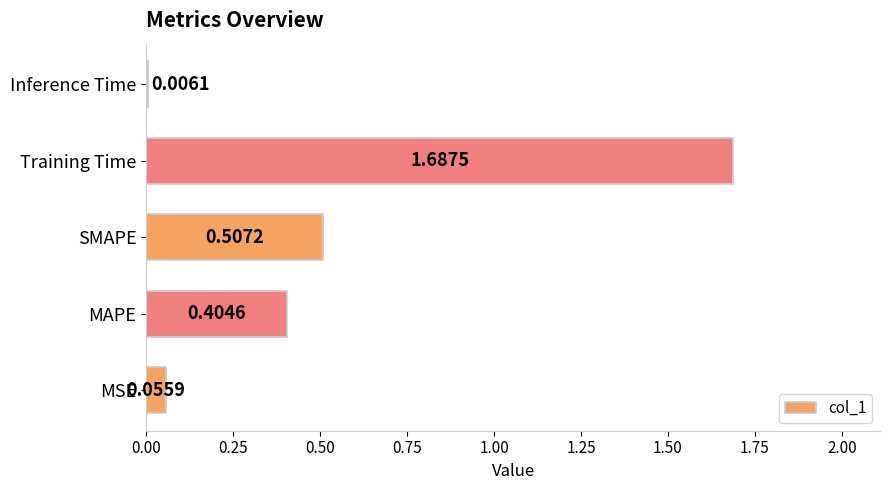

What is the sum of all values?

2.7